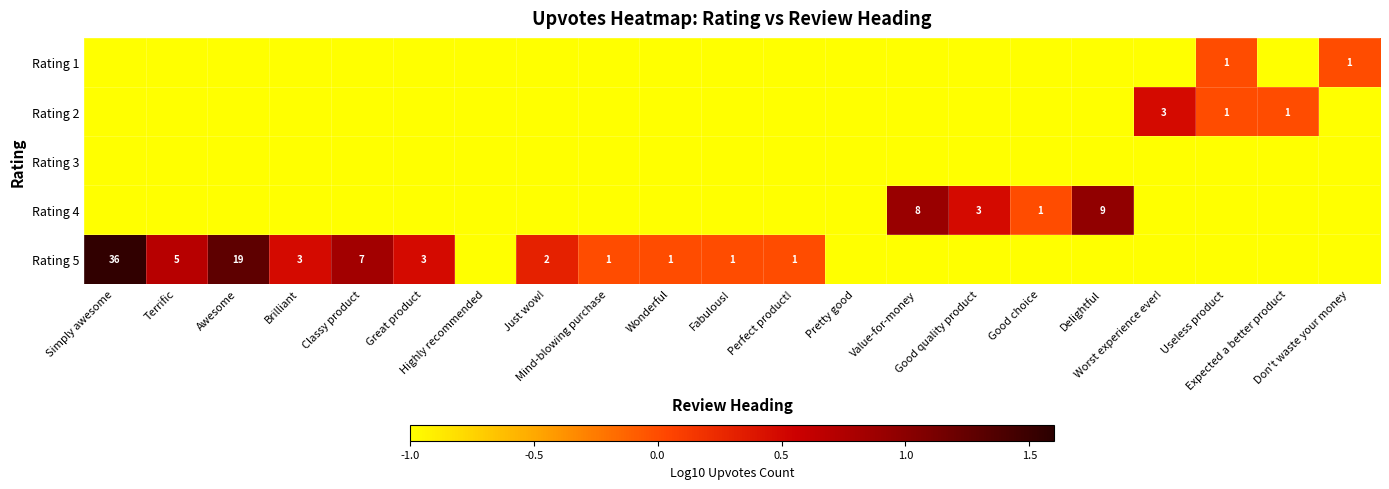

What is the lowest value of the Rating 1 series?

-2.0